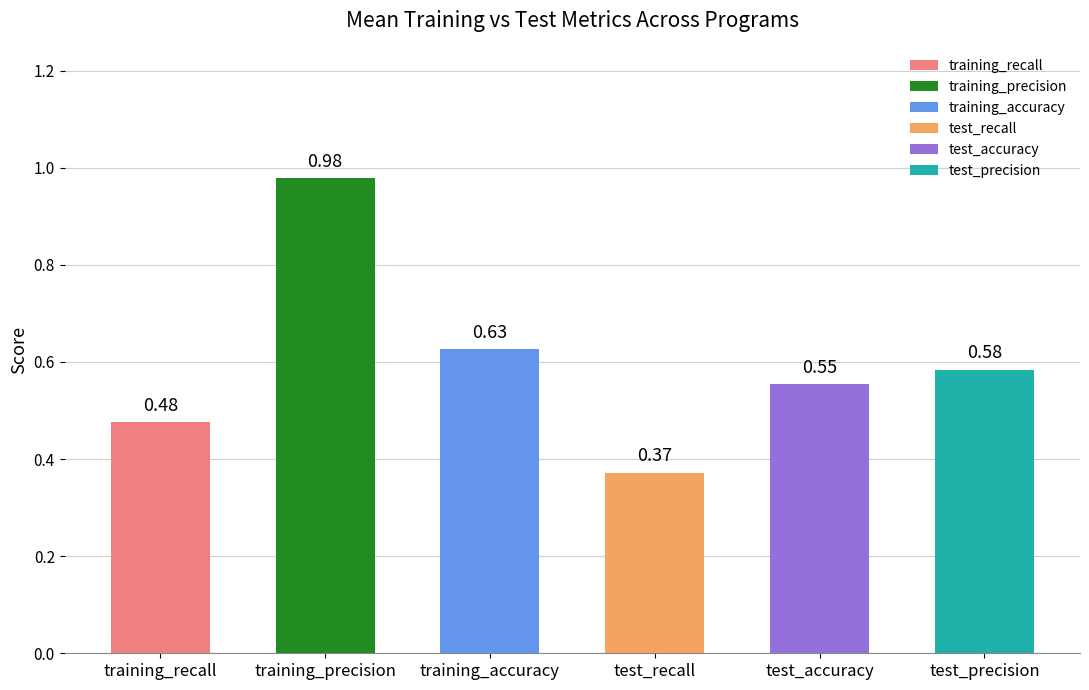

Which label corresponds to the largest value in the chart?

training_precision